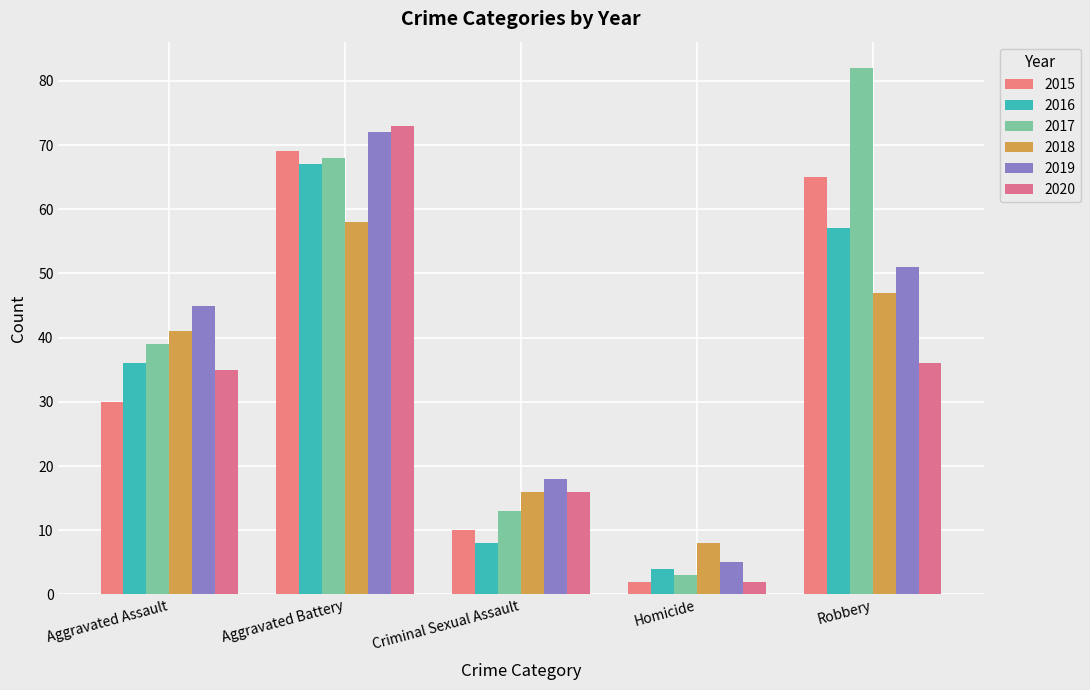

True or false: 2020 has a value of 73 at Aggravated Battery.

True